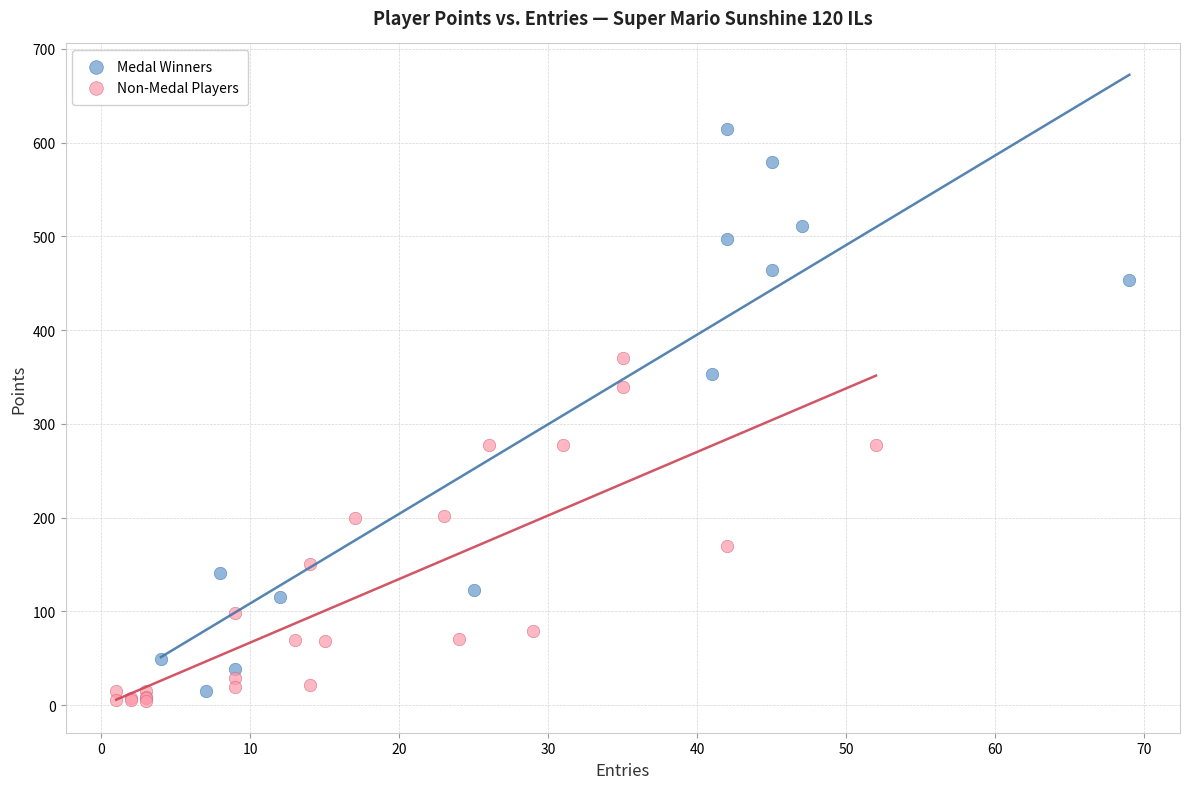

Which series reaches the maximum Y coordinate?

Medal Winners